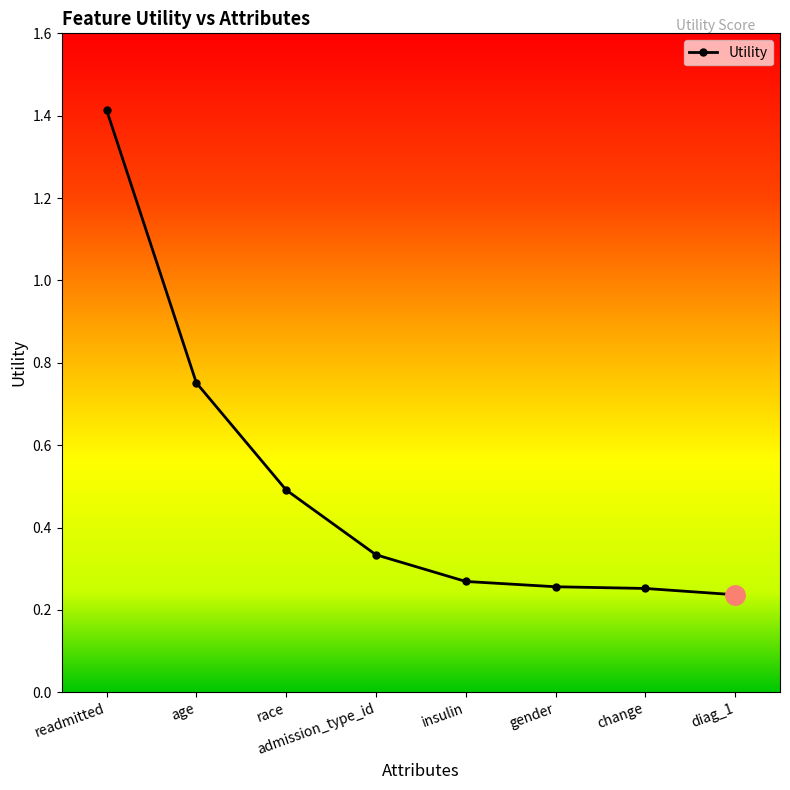

What is the value of the 3rd point from the left?

0.5